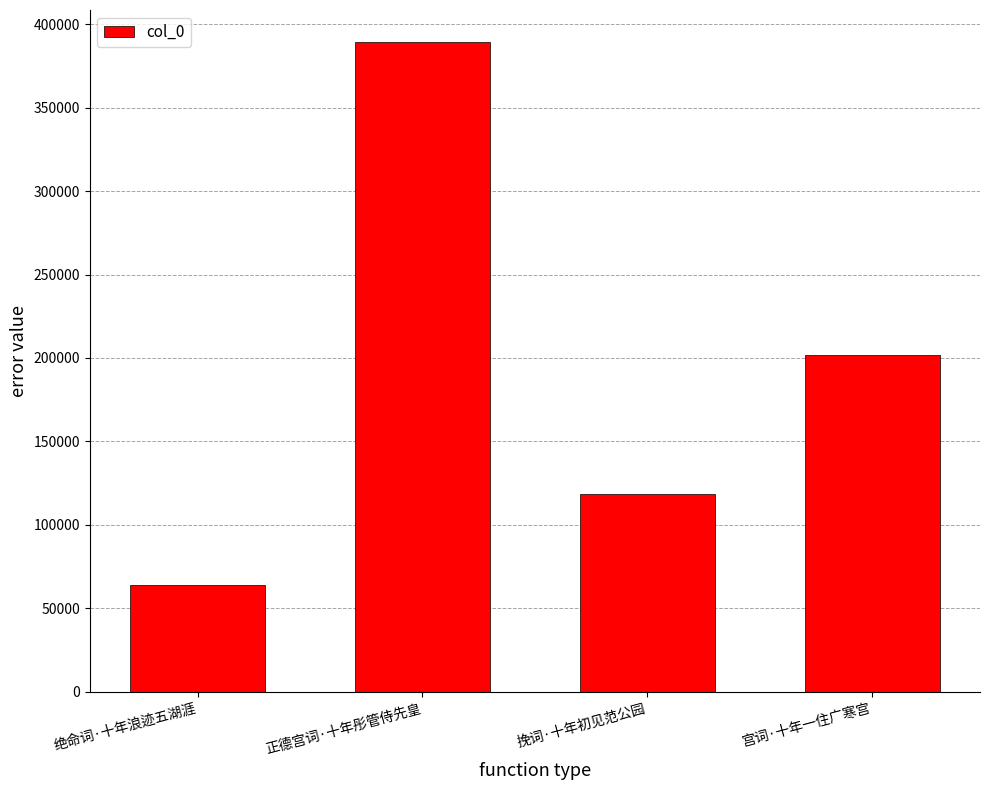

How many categories are shown in the chart?

4